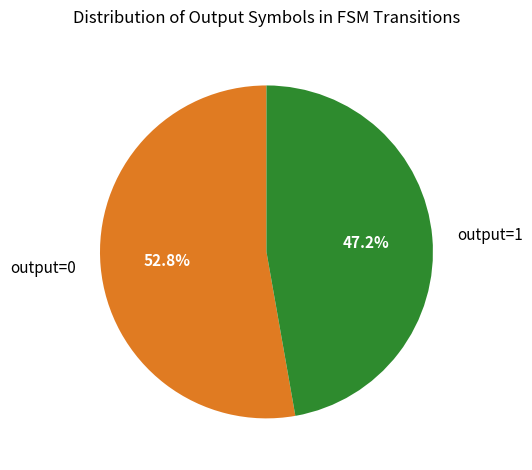

How many segments does this pie chart have?

2